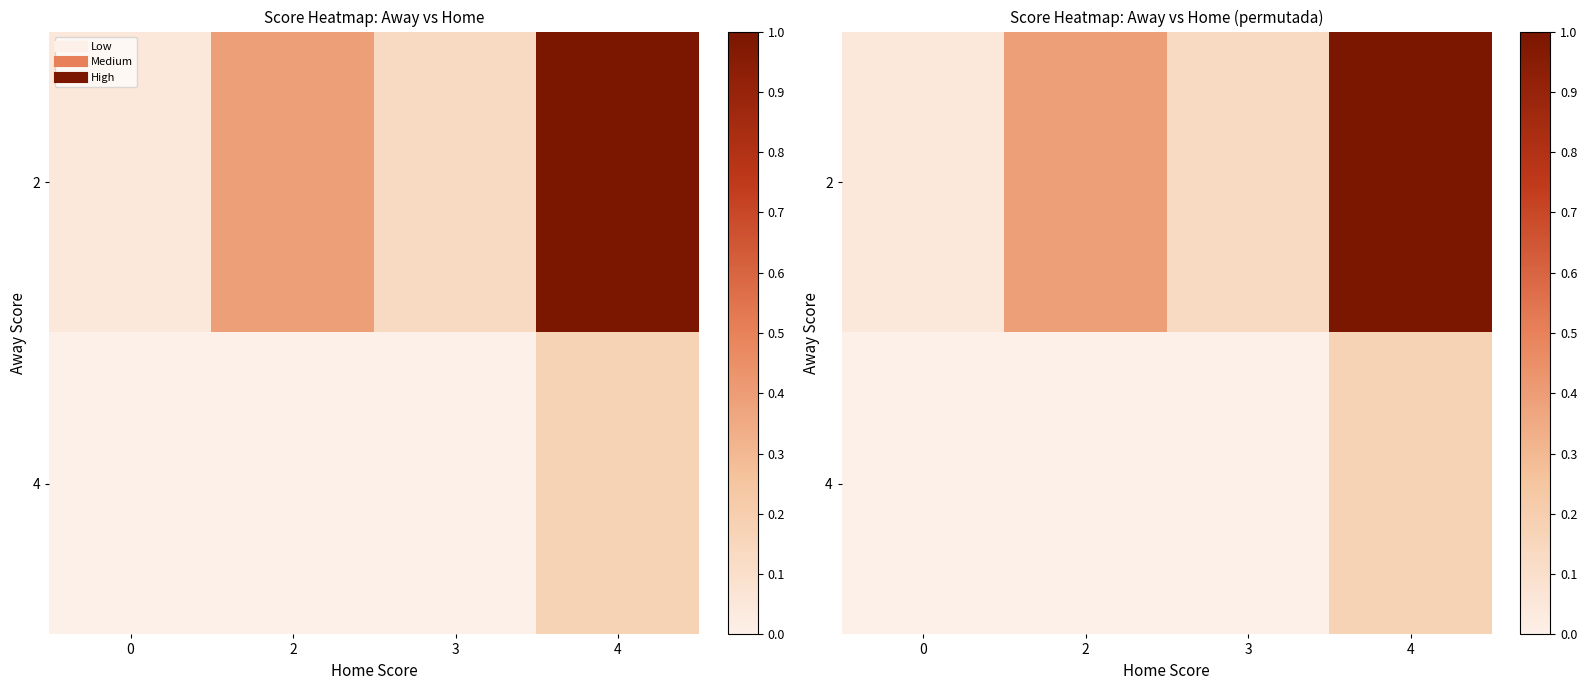

What is the maximum value shown in the chart?

1.0